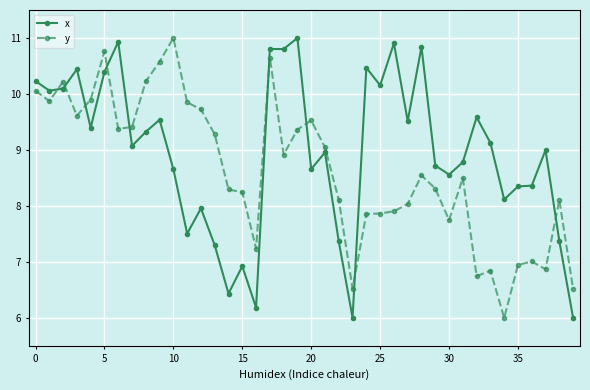

How many lines are shown in the chart?

2